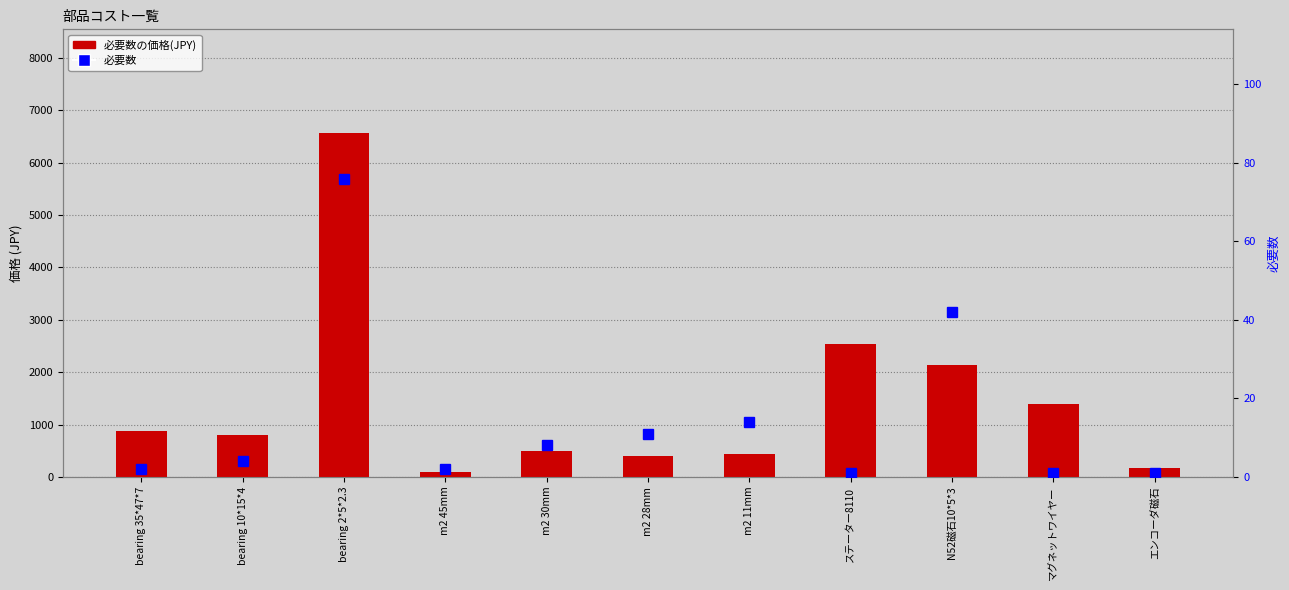

At which category is the sum across all series the highest?

bearing 2*5*2.3